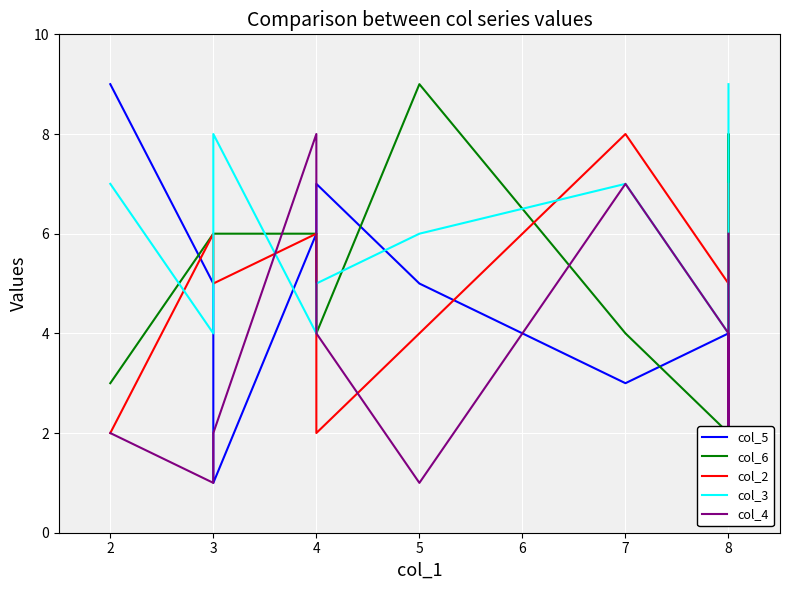

Which series ends up on top after the final intersection of col_4 and col_2?

col_2